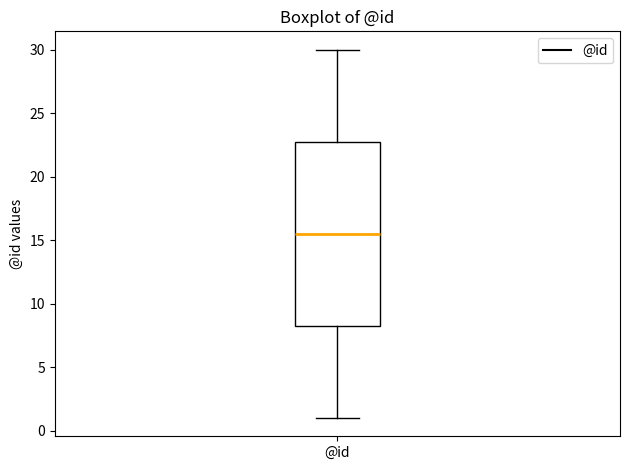

Transcribe this box plot: give where the median line is, the range the box spans, and where the two whiskers end, as read against the y-axis. The values are not printed on the chart, so give them approximately, as read against the axis.

median 15.5, box 8.5 to 23.0, whiskers 1.0 to 30.0